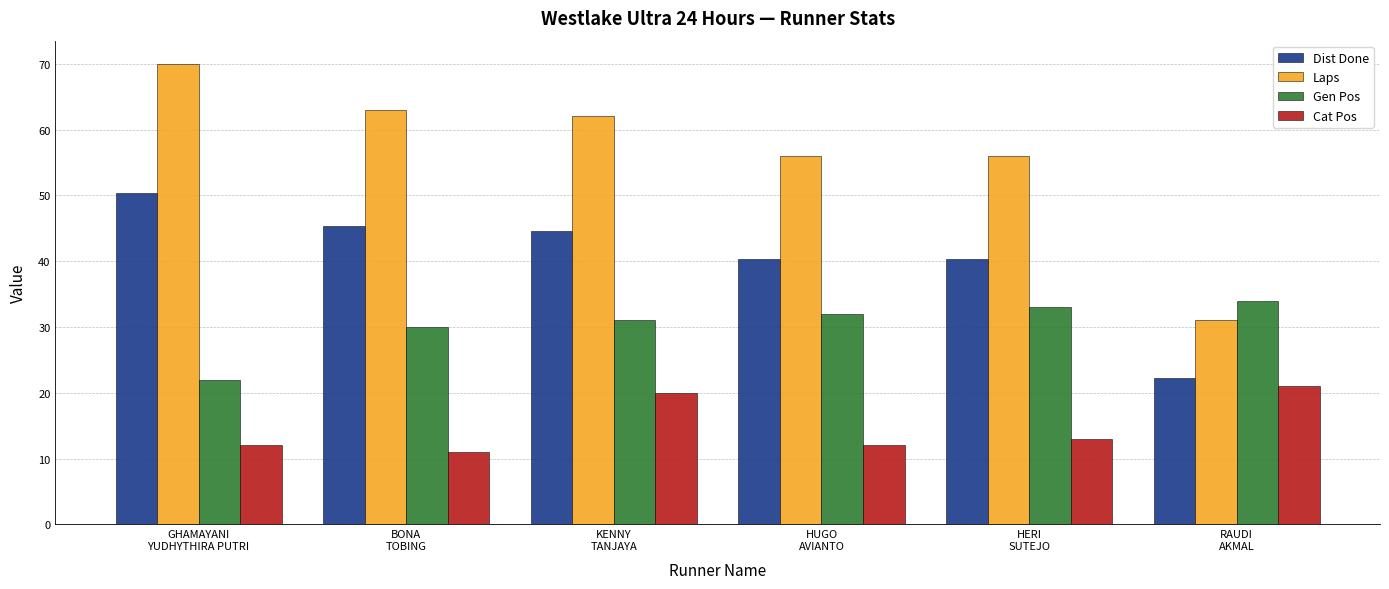

Where does the Cat Pos series first go above 13?

KENNY
TANJAYA